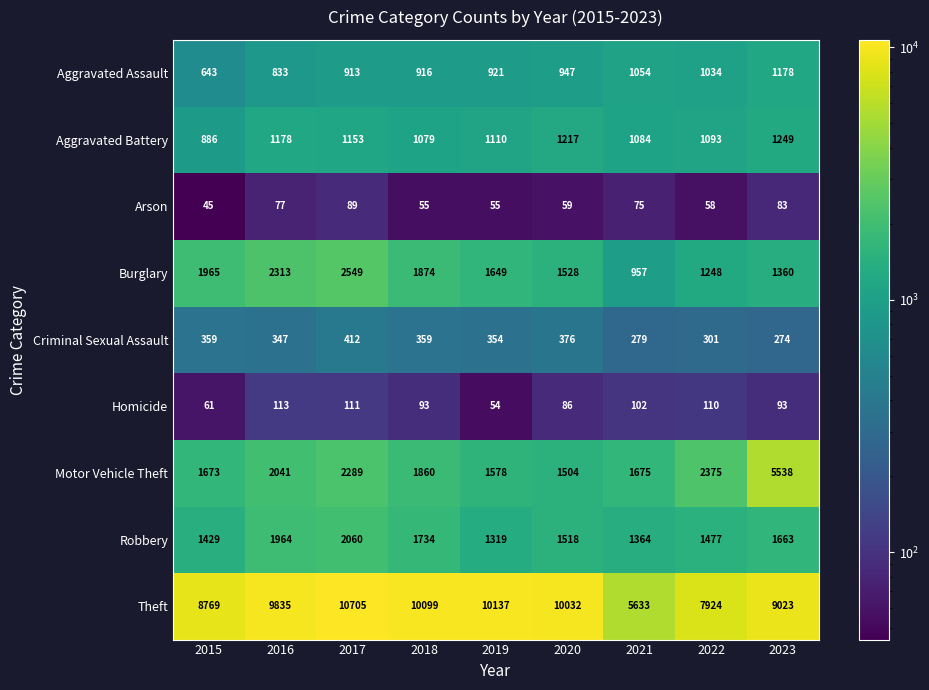

What is the difference between the maximum and second lowest values in the Robbery series?

696